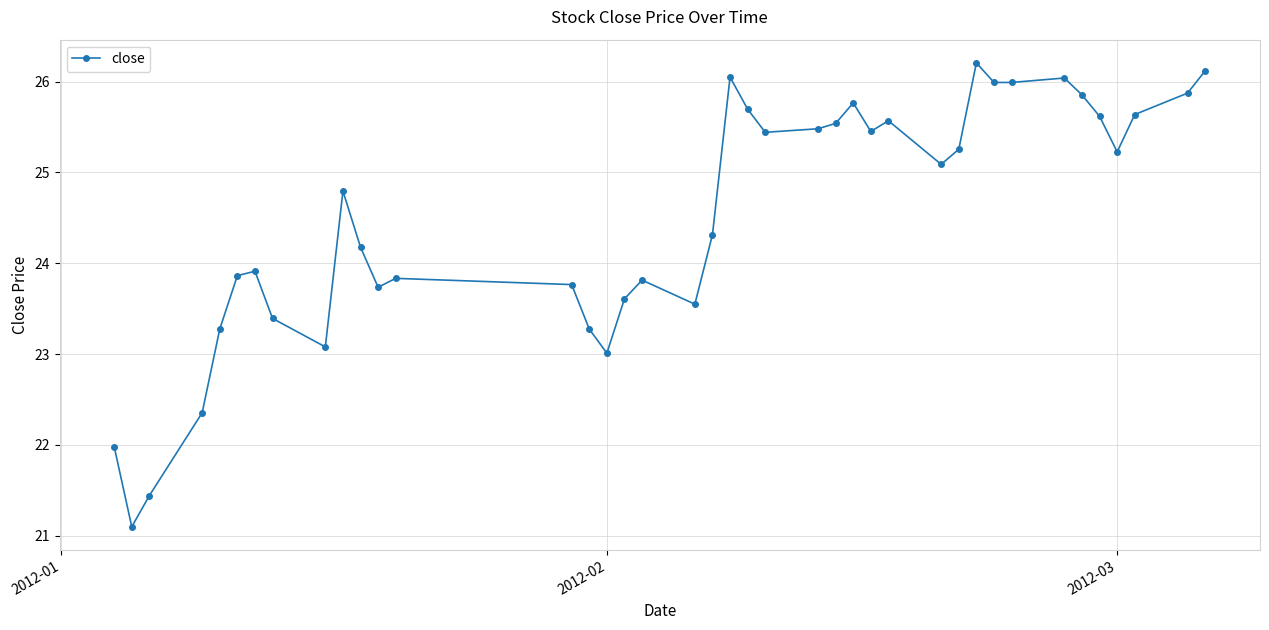

What is the value of the 20th point from the left?

24.3